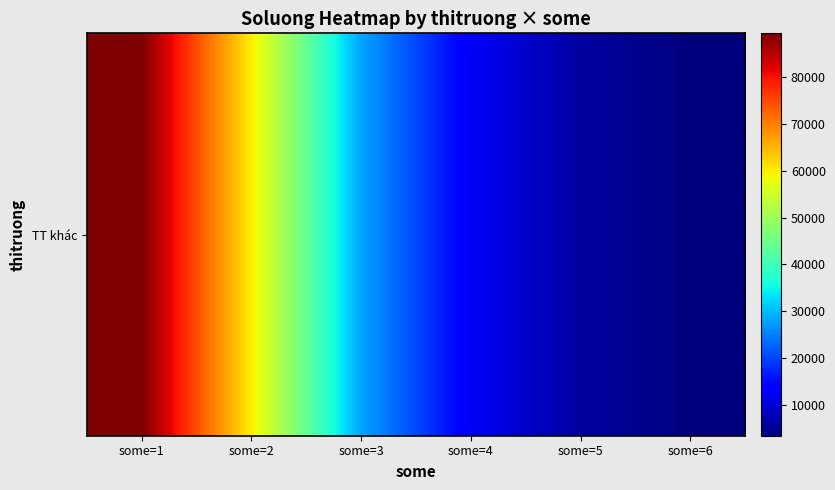

How many distinct data groups are displayed?

1